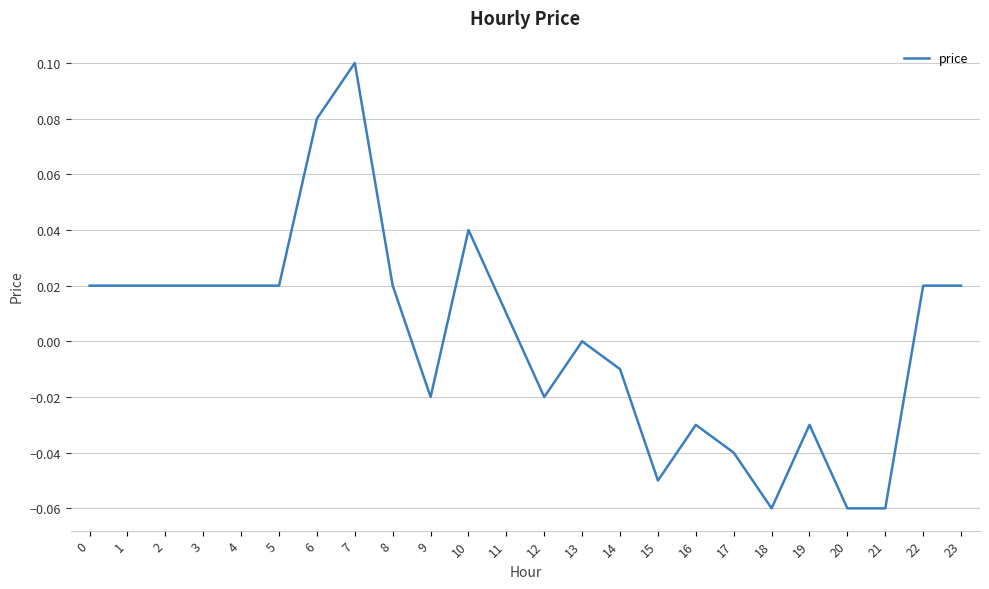

At which category does the chart reach its peak across all series?

7